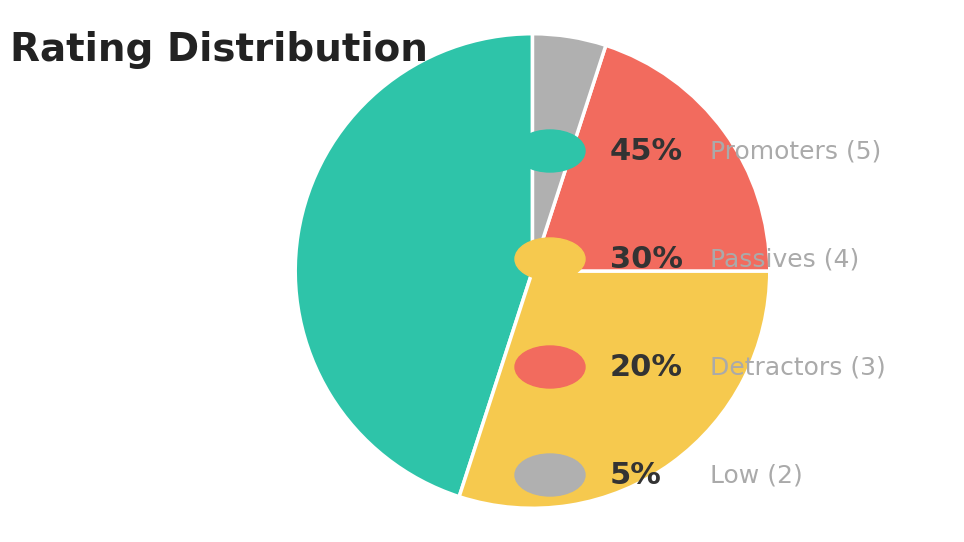

Is there a majority slice in this chart?

No